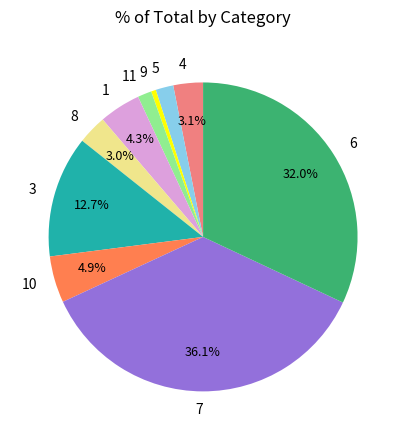

Is the sum of 10 and 6 greater than half?

No